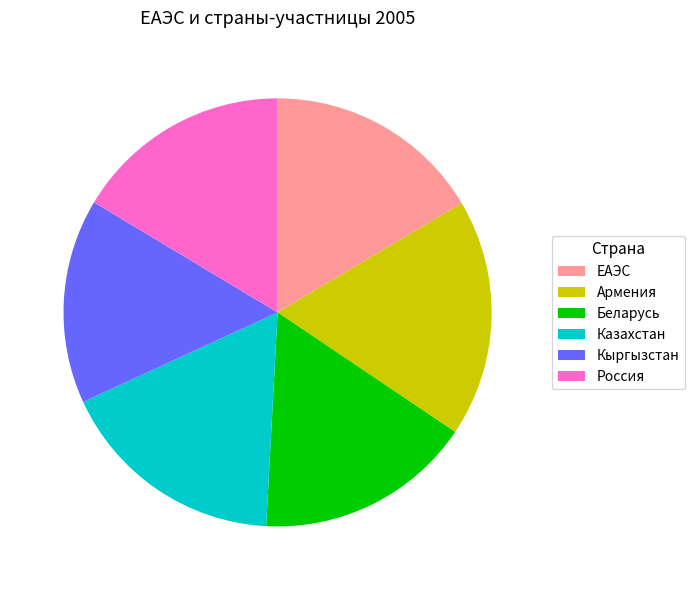

True or false: Армения accounts for 18% of the total.

True